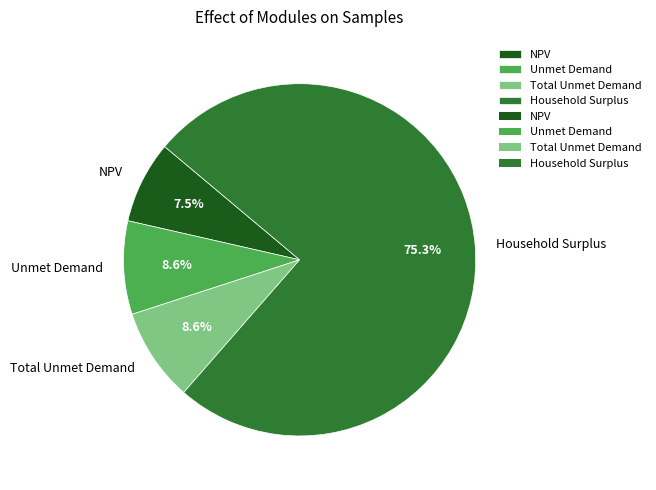

What is the ratio of the value at Household Surplus to the value at NPV?

10.0